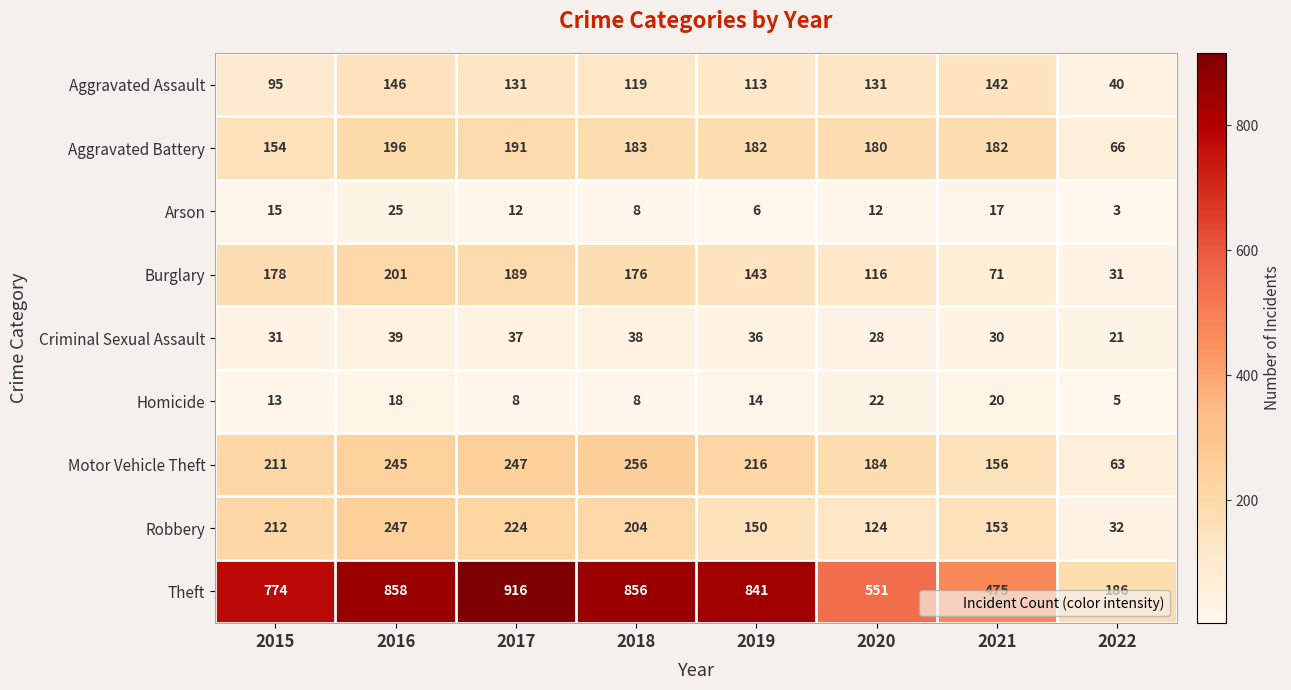

Read the Motor Vehicle Theft value at 2016.

245